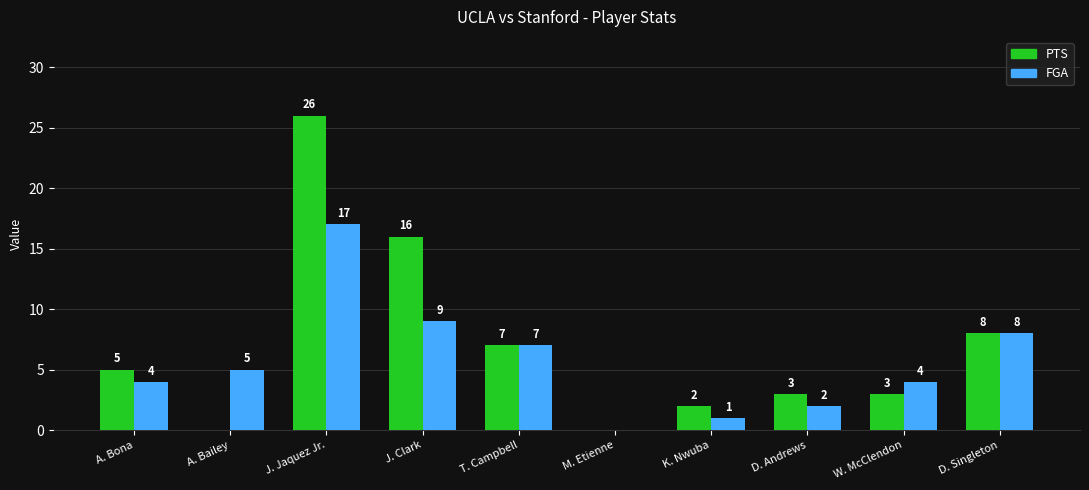

The FGA series shows 4 at A. Bona. True or false?

True